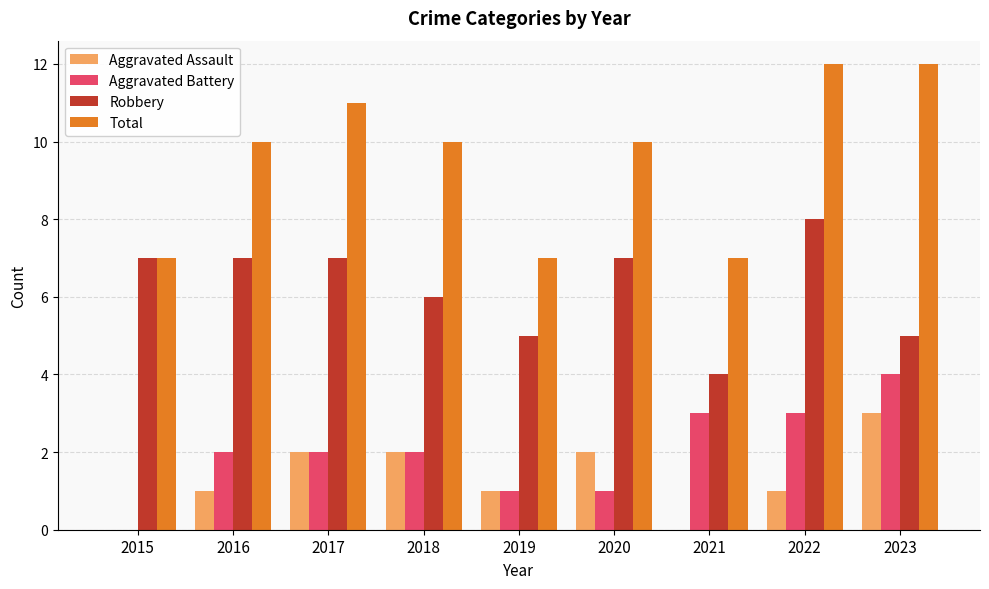

Count the Robbery values in the range 5 to 7.

7